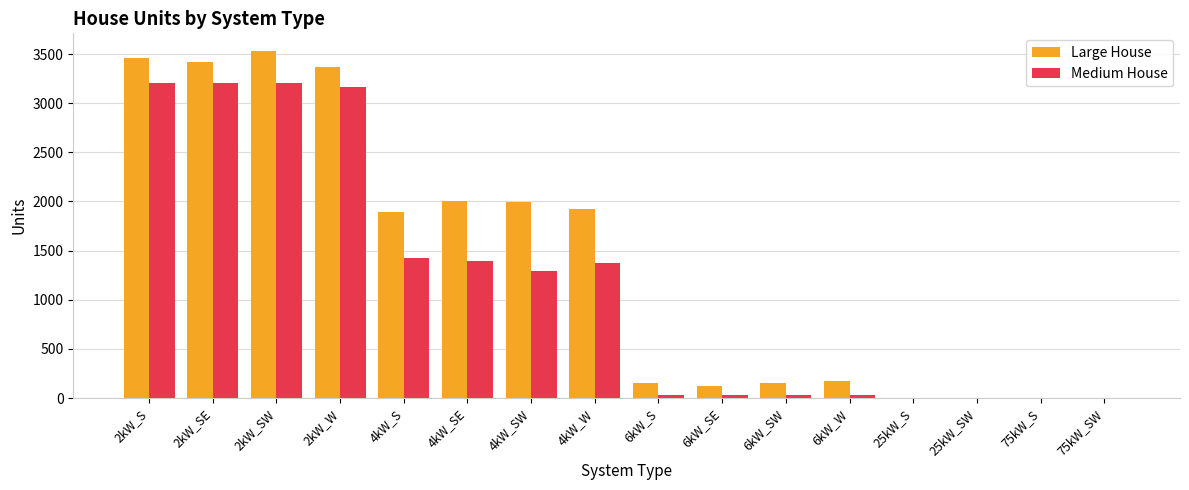

What is the sum of the Medium House values at 25kW_SW and 6kW_SE?

28